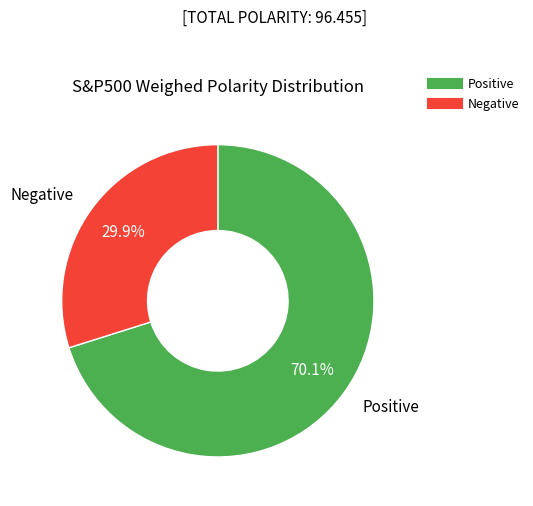

Does any single category account for the majority?

Yes